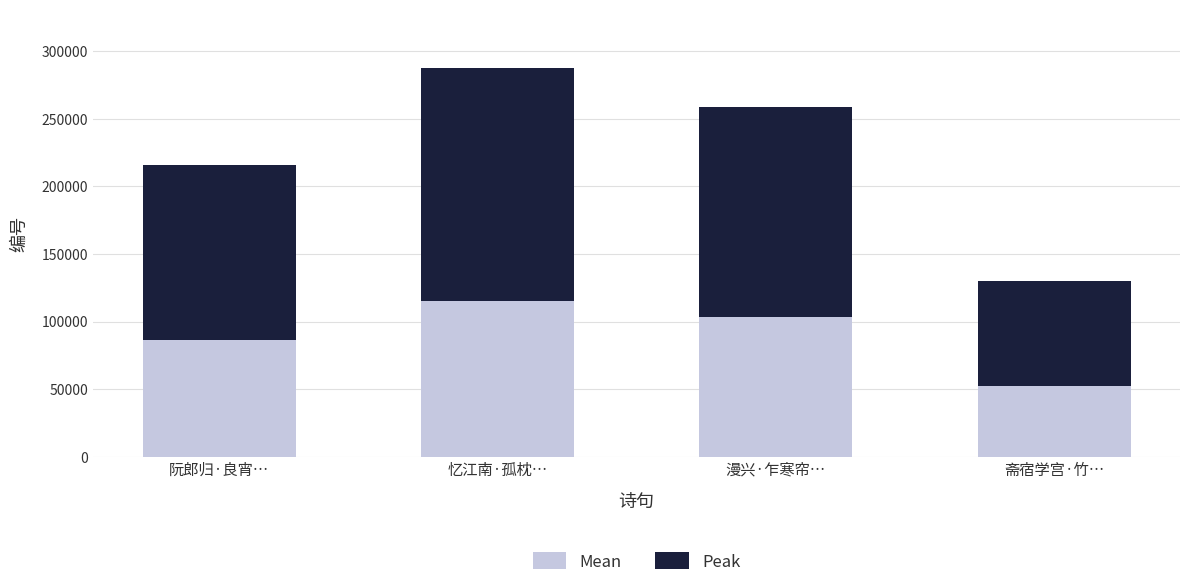

At which category is the sum across all series the highest?

忆江南·孤枕…